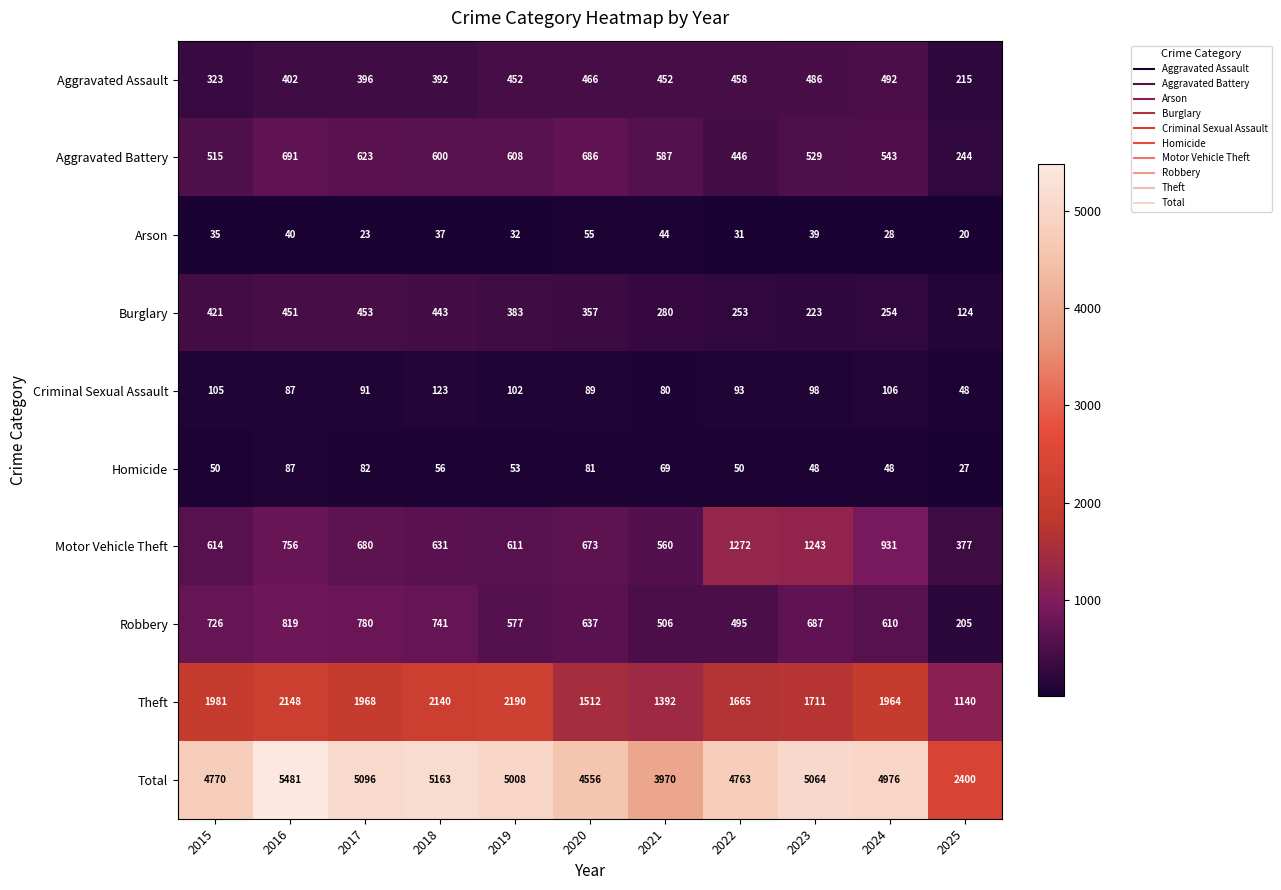

What is the spread (max minus min) of values at 2021?

3926